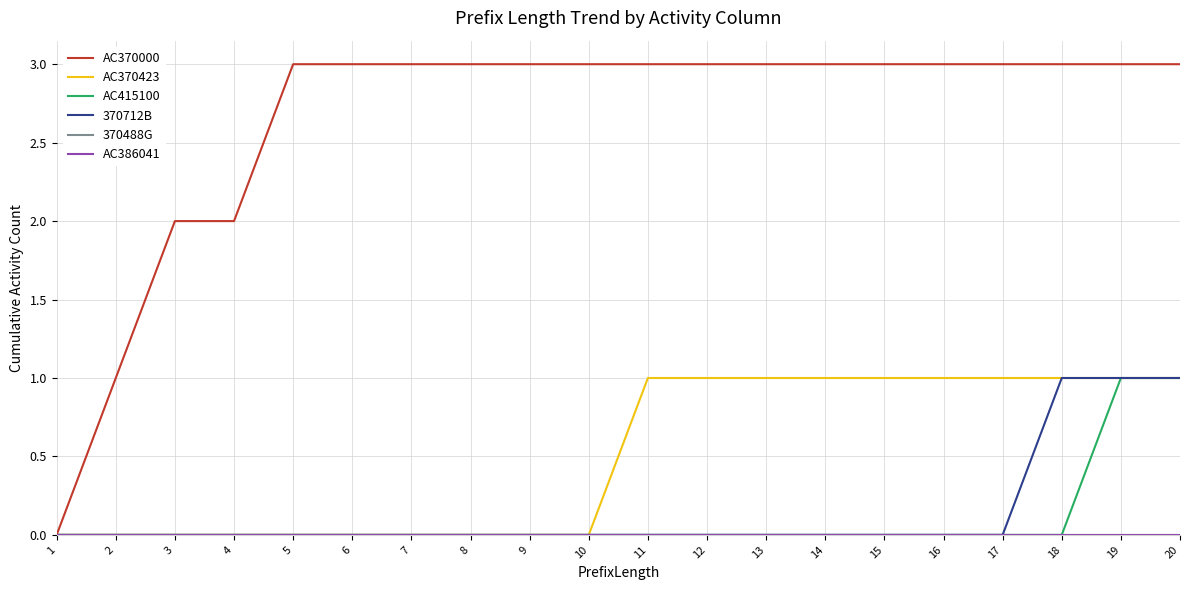

Is this an area chart (filled region under the line)?

No